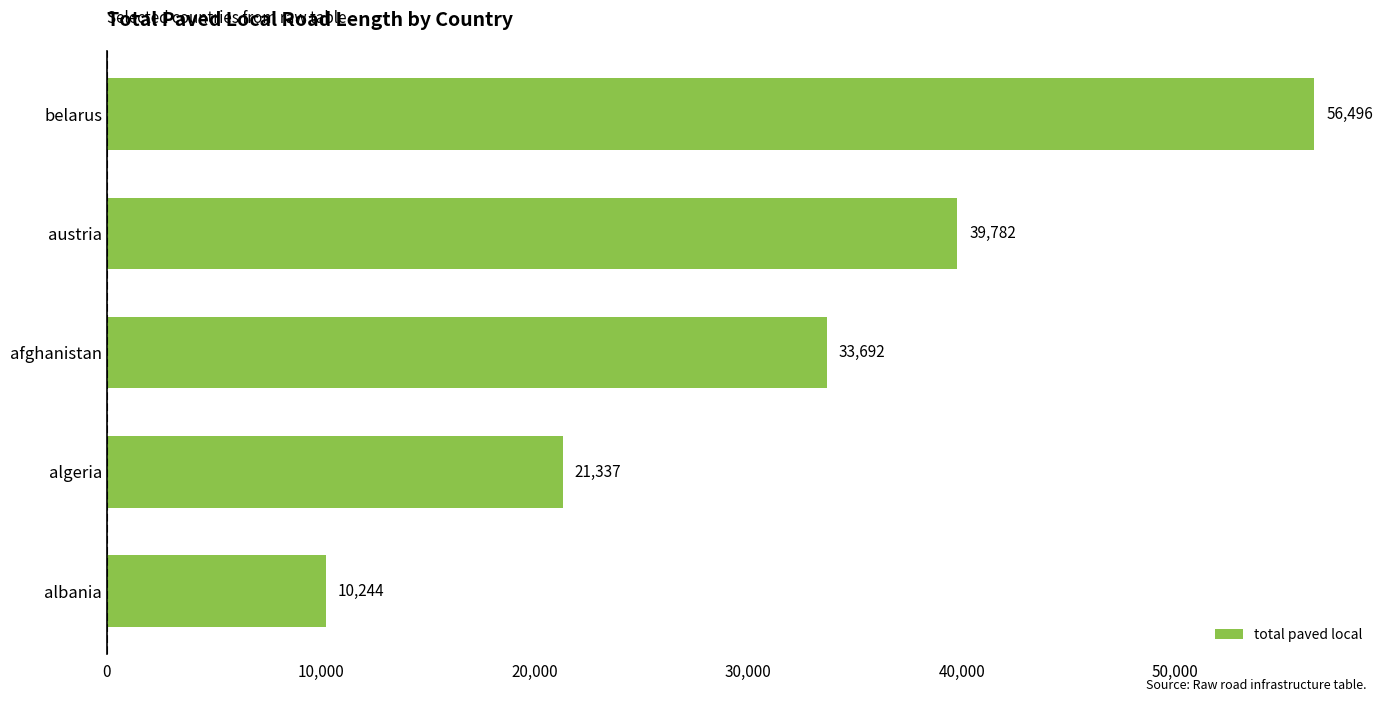

List the labels in order of value, smallest first.

albania, algeria, afghanistan, austria, belarus